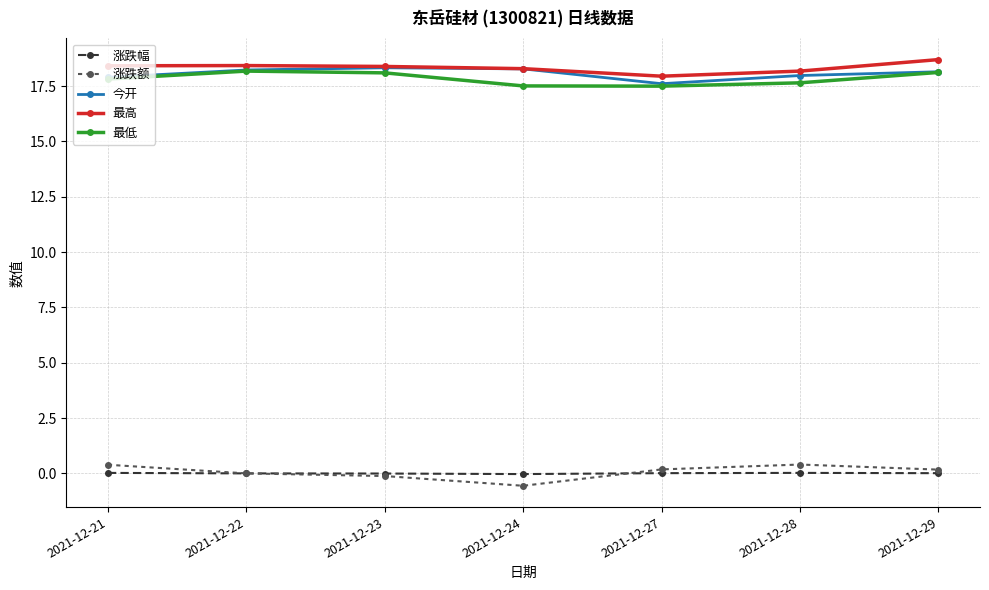

Is it true that 涨跌额 equals -0.7 at 2021-12-22?

False